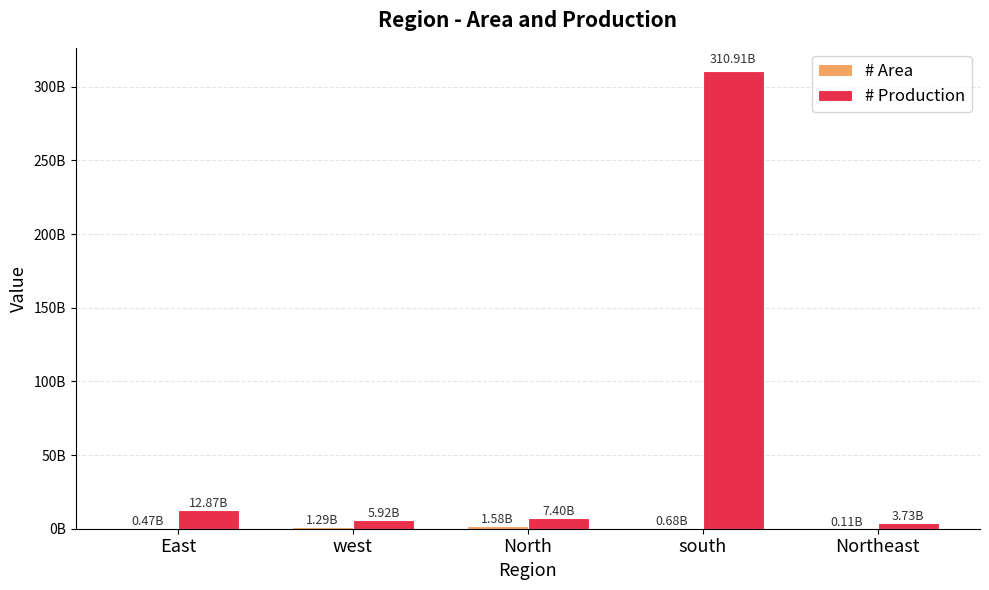

Does the chart contain stacked bars?

No